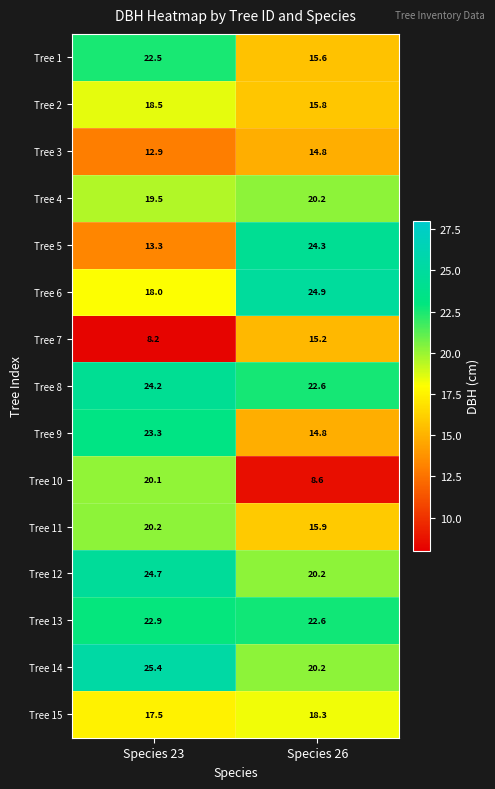

At which category does the chart reach its peak across all series?

Species 23